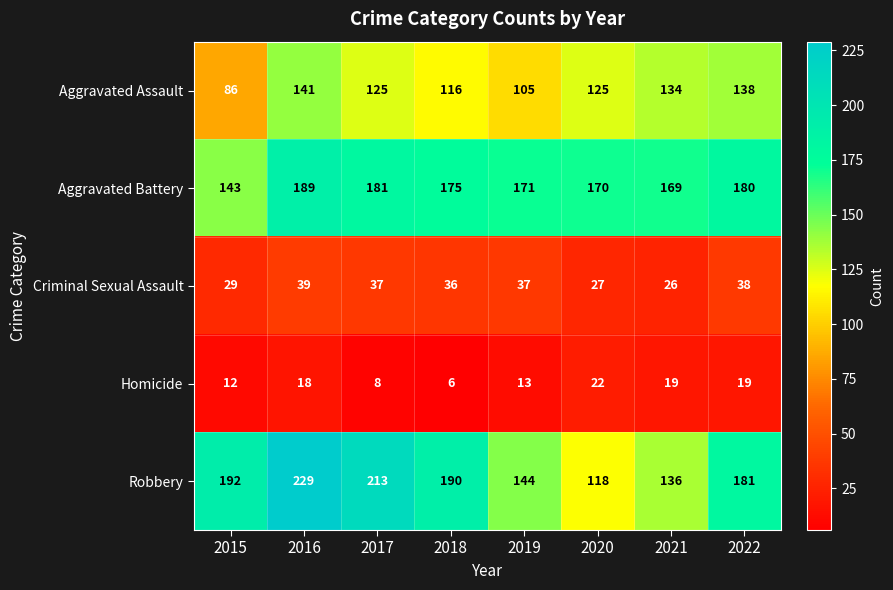

What is the greatest value displayed?

229